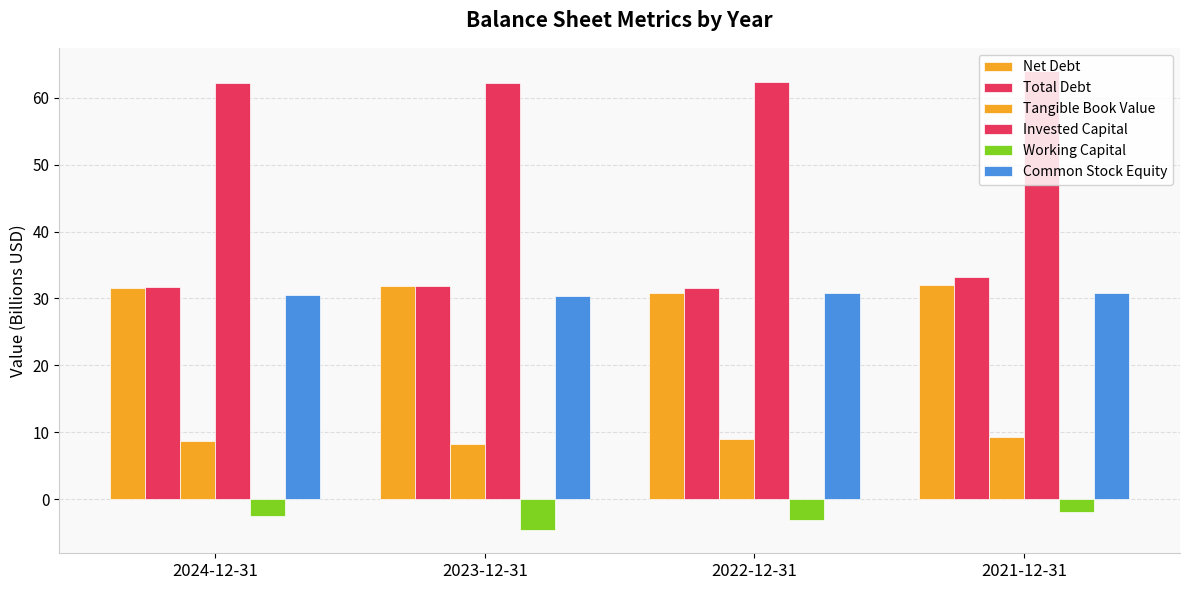

Which series has the largest total across all categories?

Invested Capital